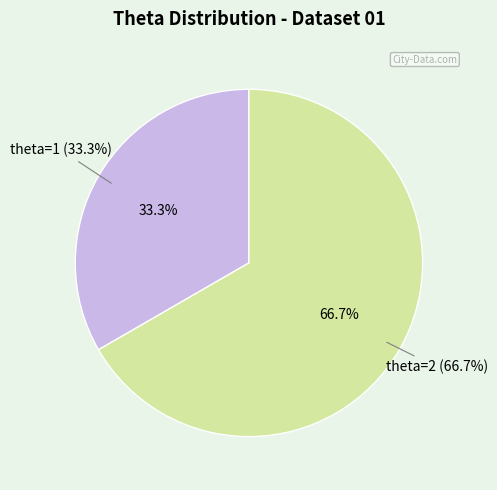

Combined, do theta=2 and theta=1 account for over 50%?

Yes